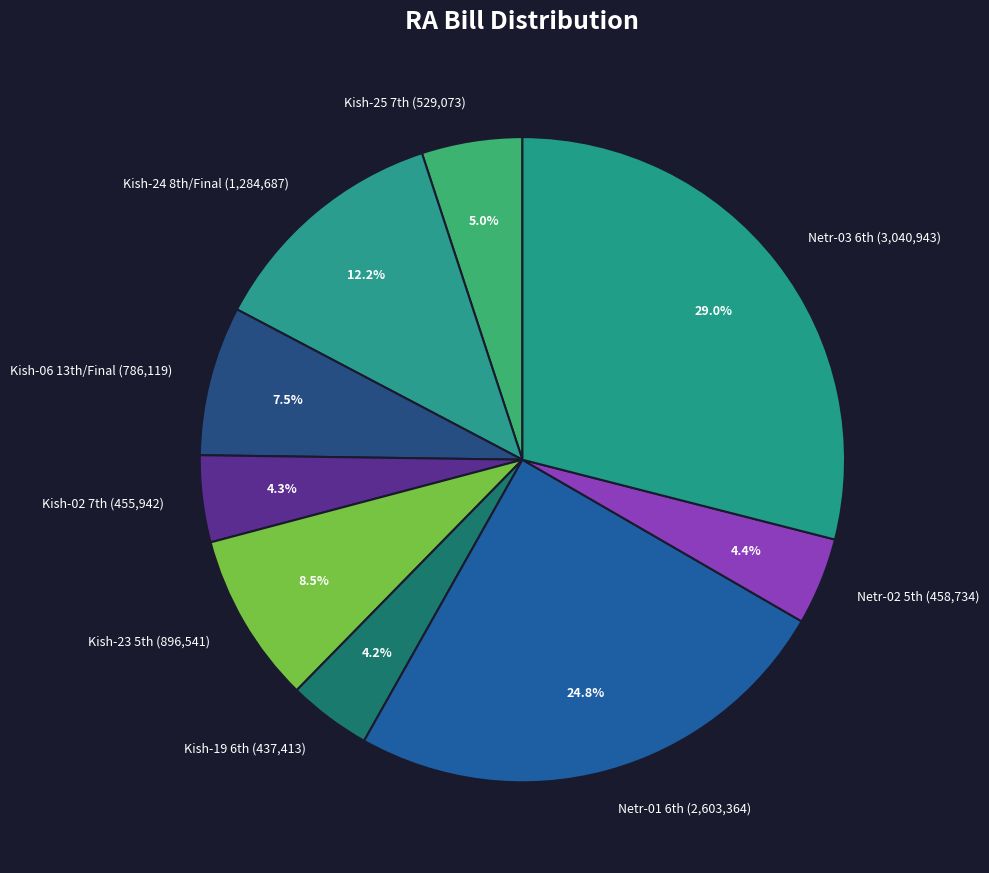

Which category has the biggest portion of the pie?

Netr-03 6th (3,040,943)